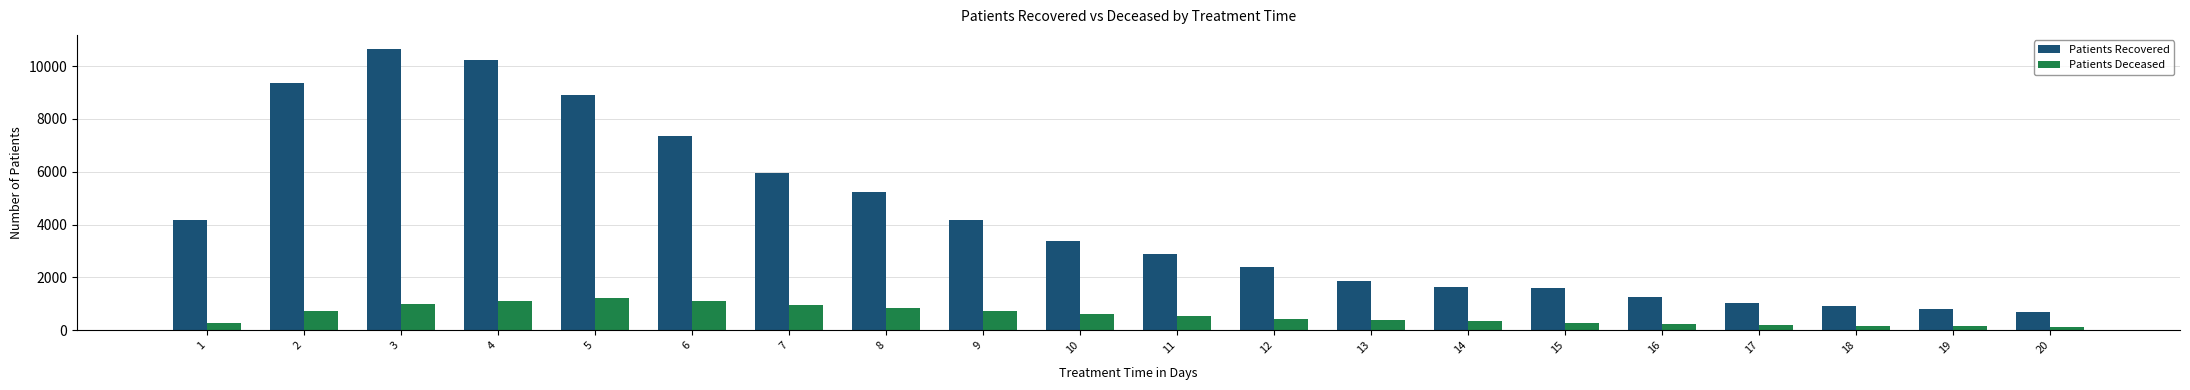

What is the maximum value for Patients Recovered?

10647